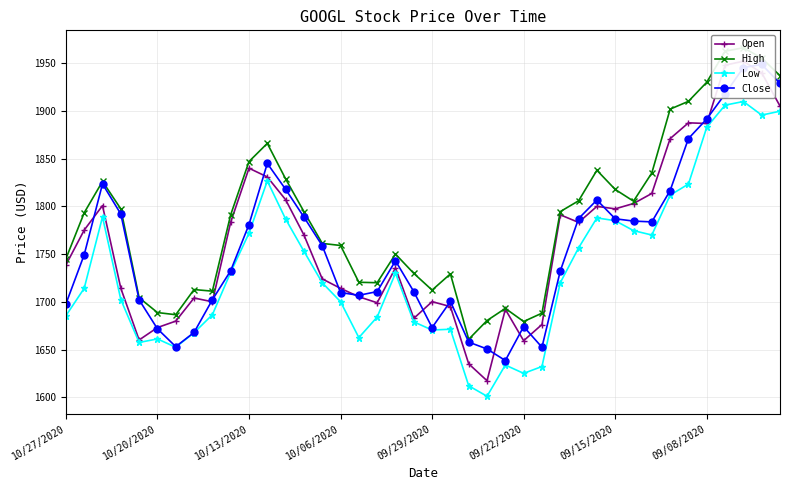

What is the maximum value for Low?

1909.9